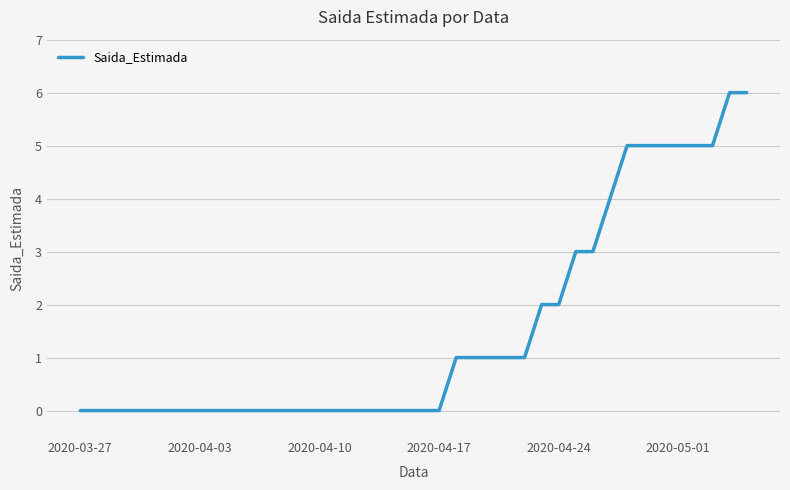

What is the difference between the maximum and minimum values?

6